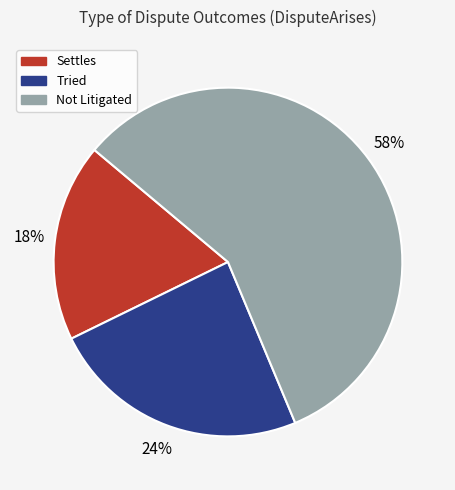

Count the number of slices in the pie.

3